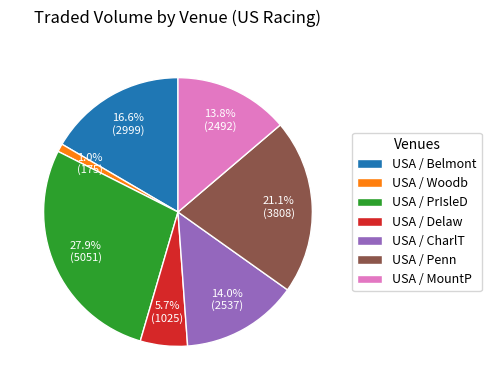

To the nearest percent, what is the average slice percentage?

14%